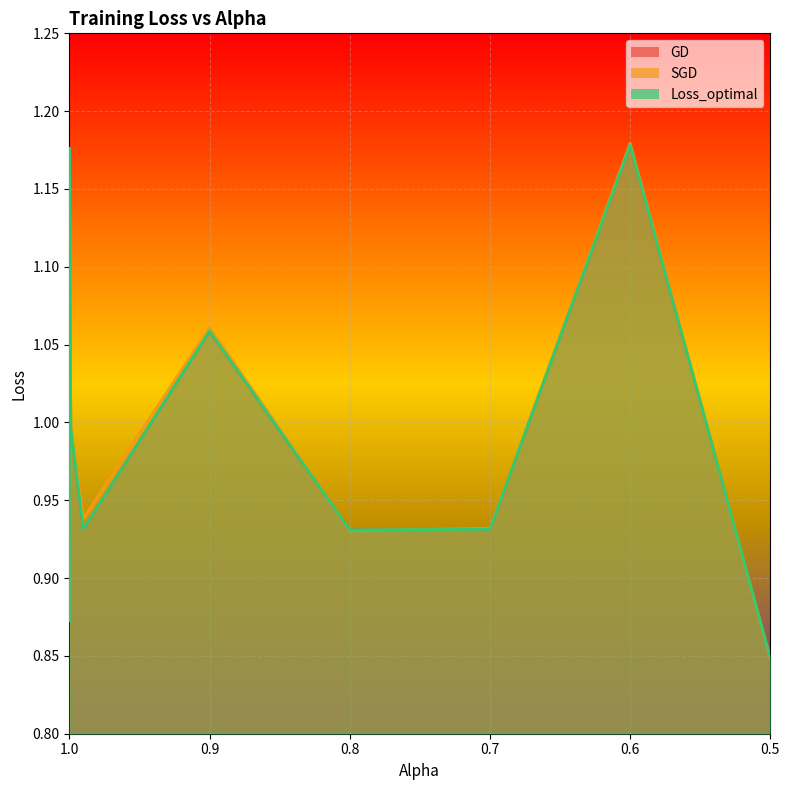

At how many categories does at least one series exceed 0?

11